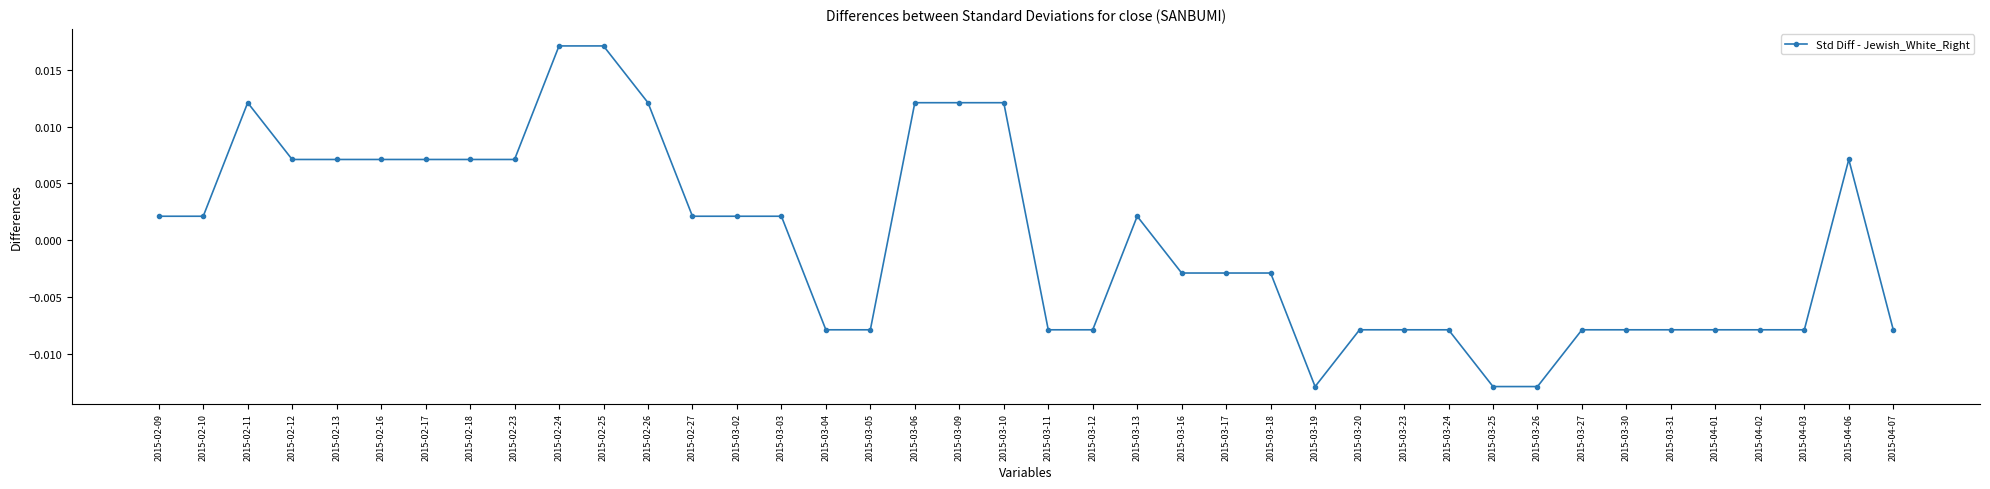

Between 2015-02-10 and 2015-03-23, which is larger?

2015-02-10